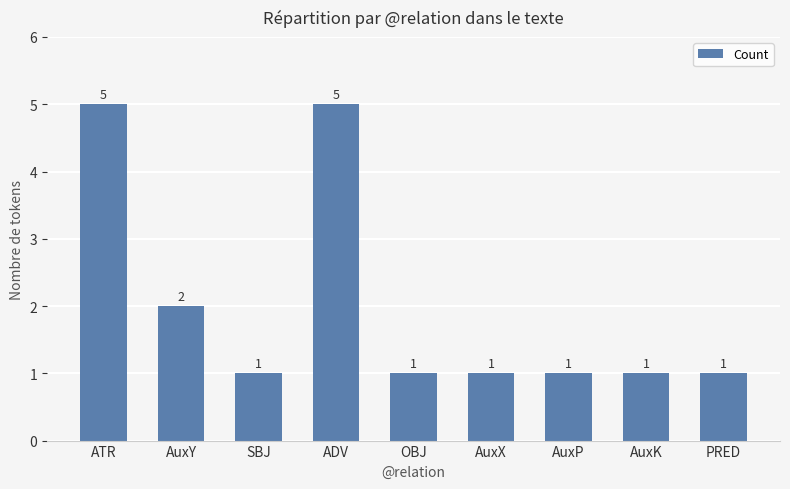

What is the value of the 4th bar from the left?

5